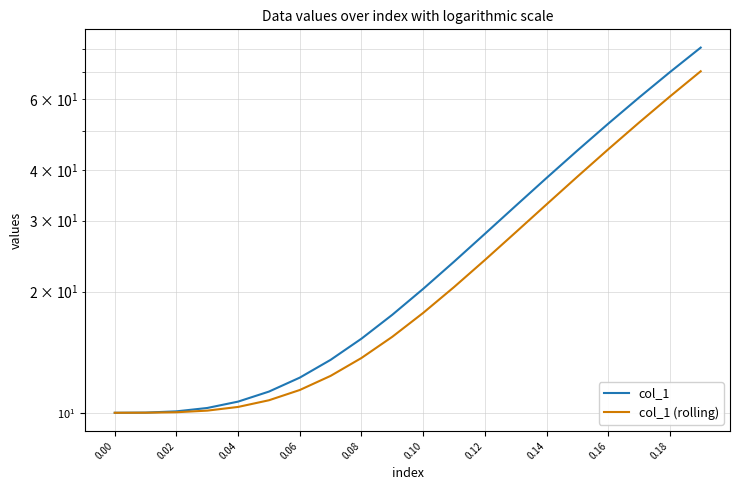

Which series has the largest total across all categories?

col_1